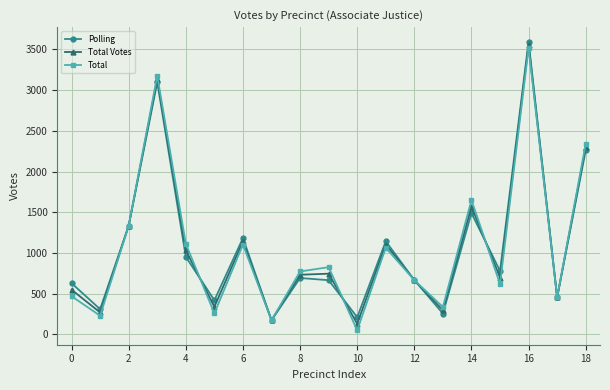

What is the value of the Total point at the 4th from the left?

3176